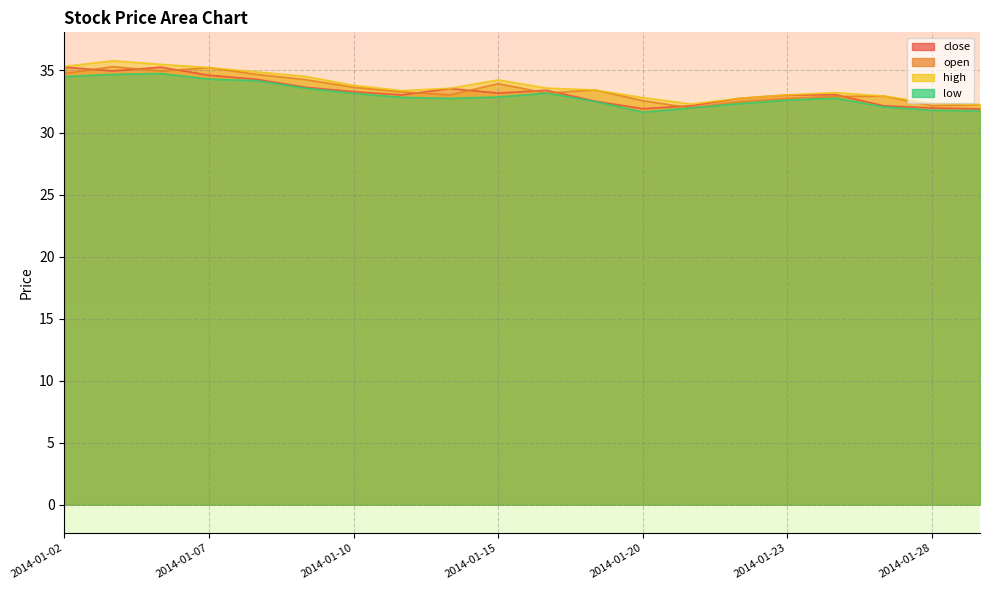

Where is open nearest to the value 33?

2014-01-14